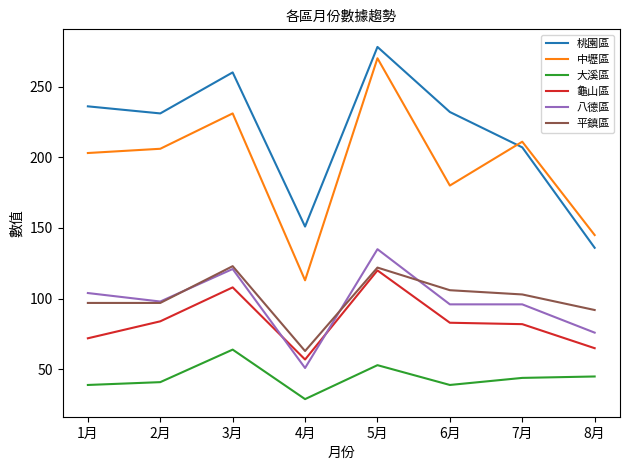

At which category does 桃園區 reach its first local valley?

2月